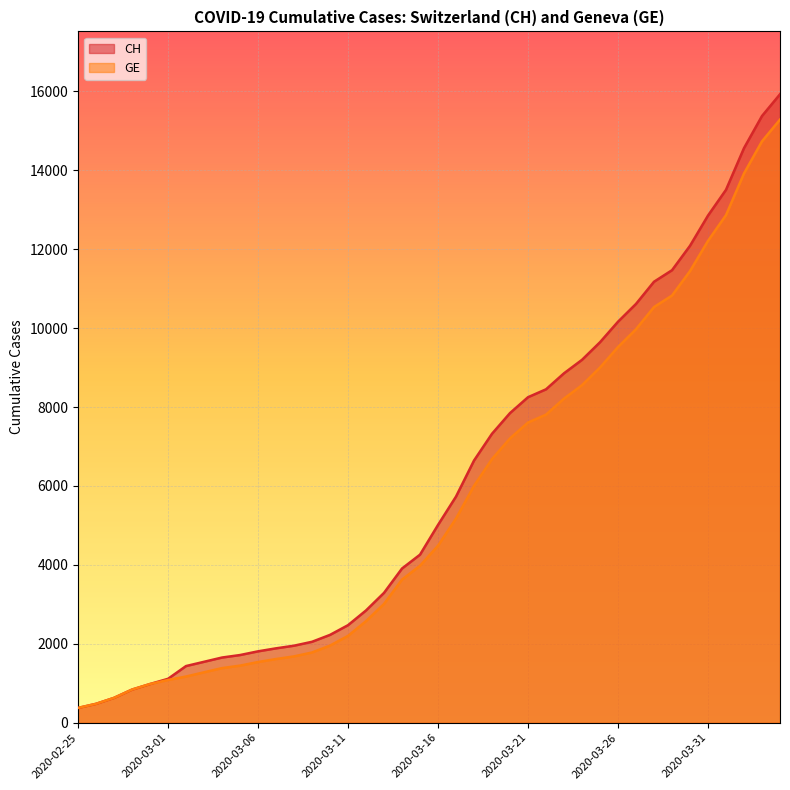

Which category has the highest value in the CH series?

2020-04-04